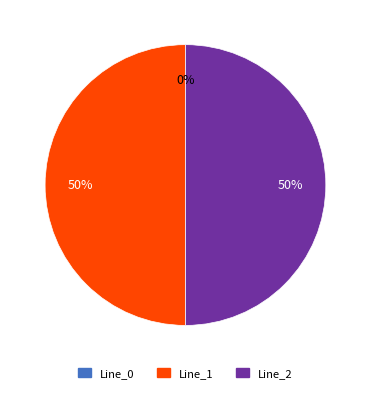

Rank the categories by value from lowest to highest.

Line_0, Line_1, Line_2